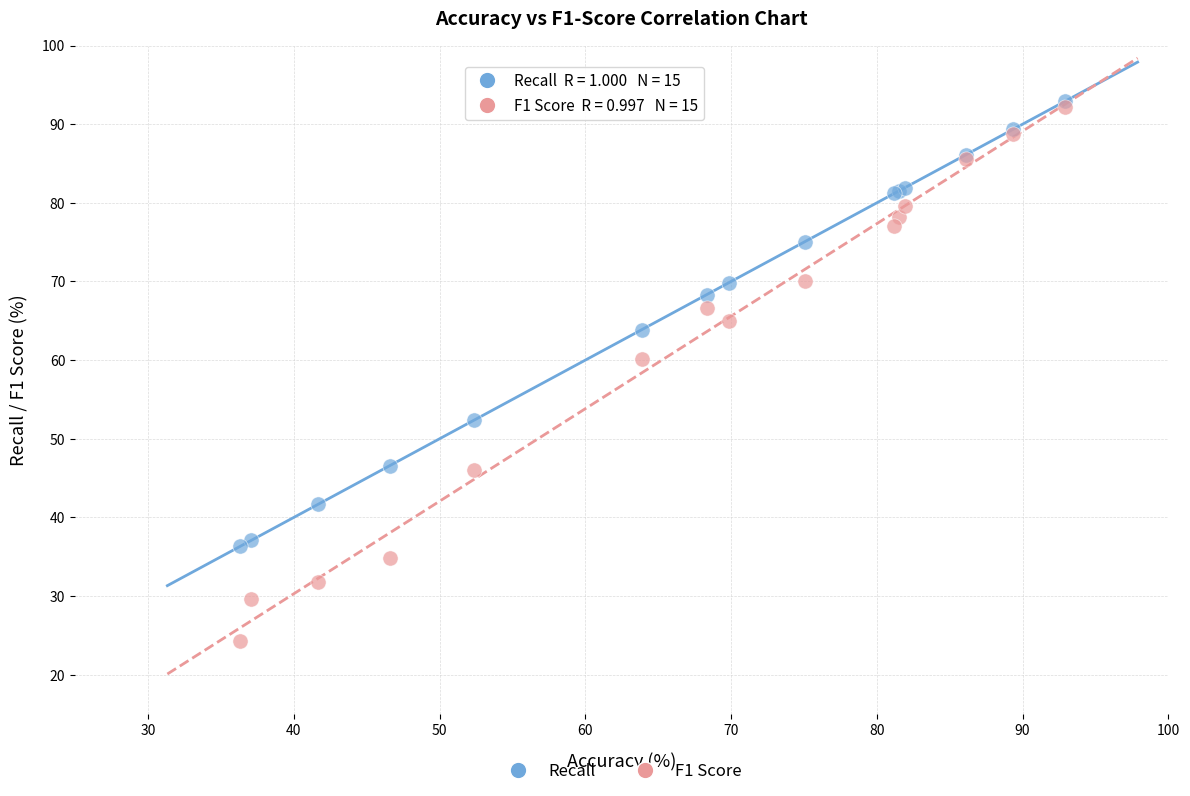

Which series contains the highest Y value?

Recall